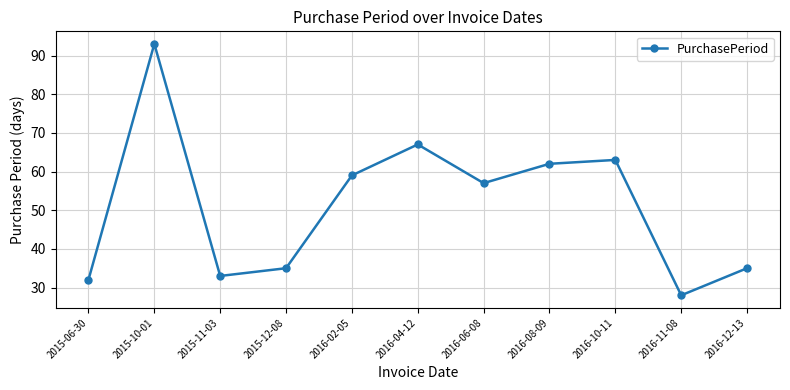

How many distinct data groups are displayed?

1